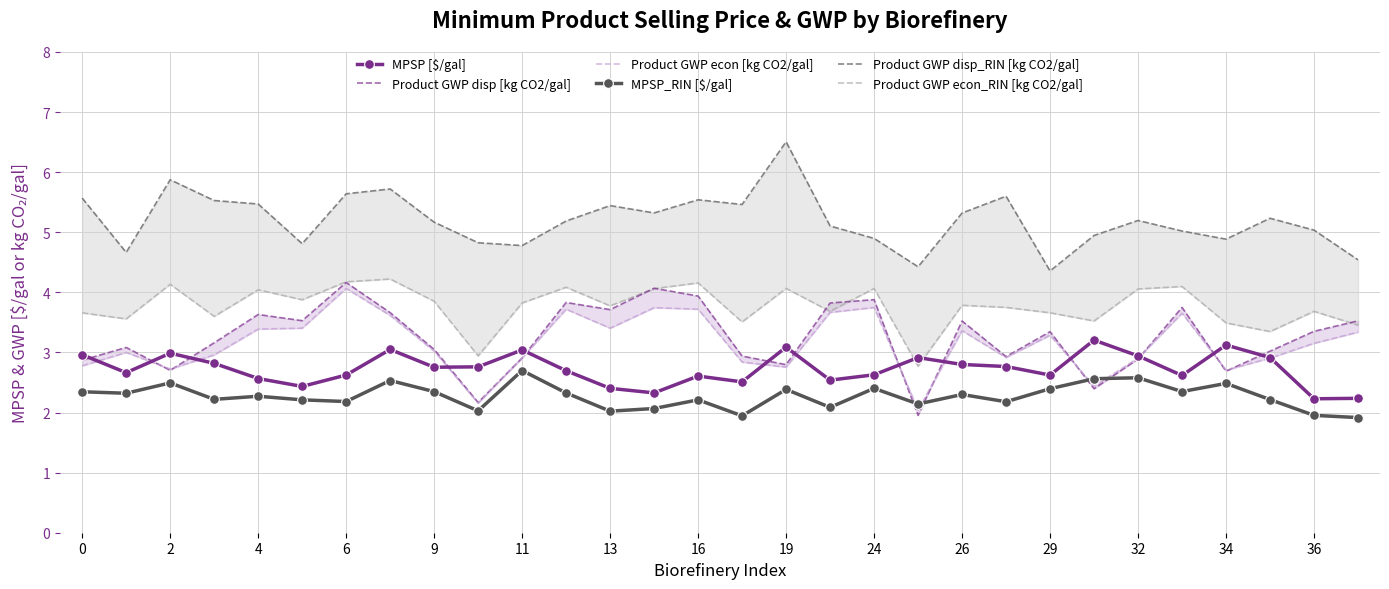

What is the sum of all Product GWP econ_RIN [kg CO2/gal] values?

112.9